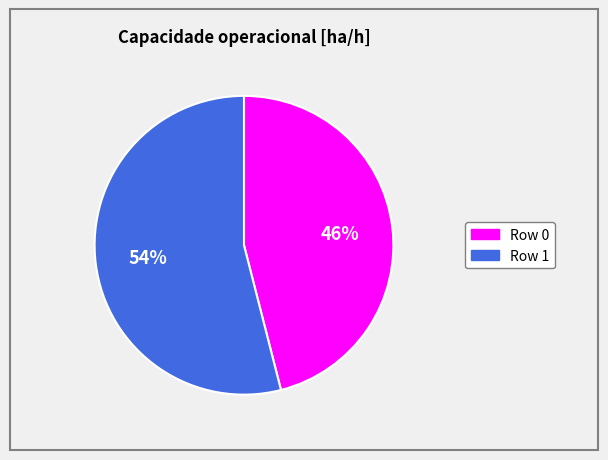

Does any single category account for the majority?

Yes